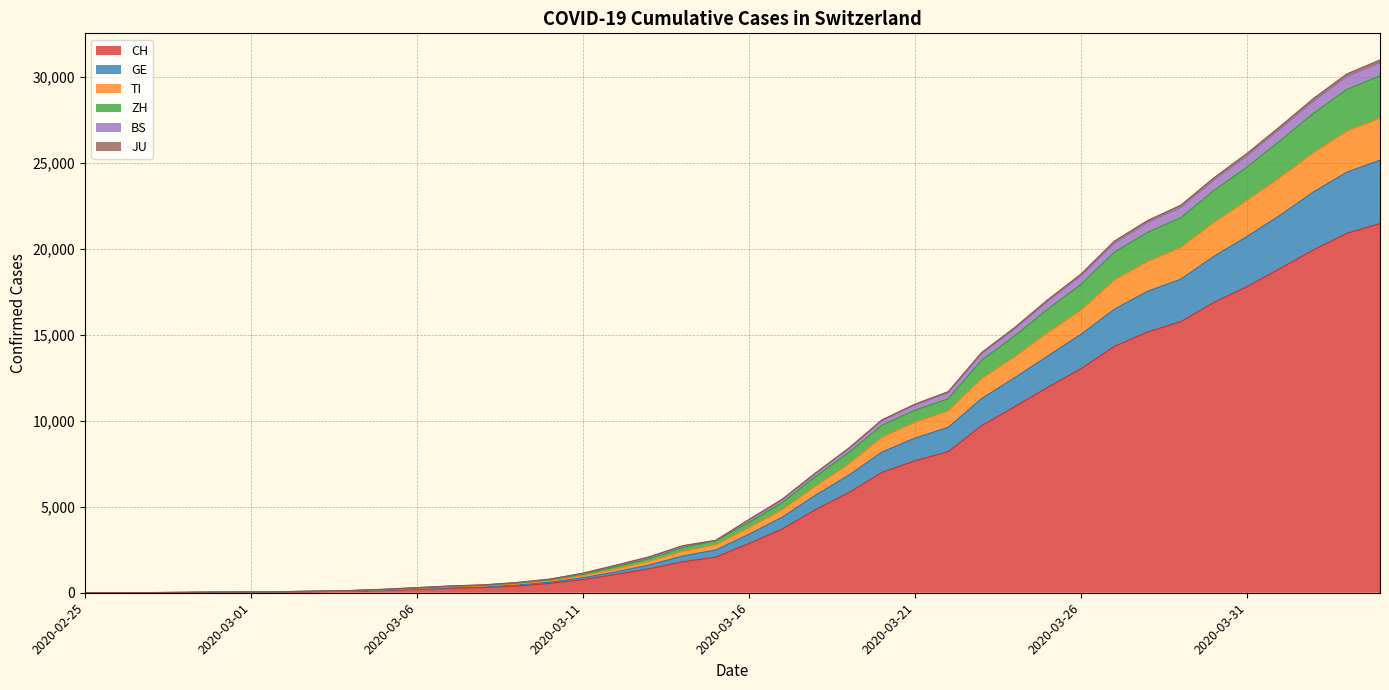

At which label is JU closest to 15419?

2020-03-24